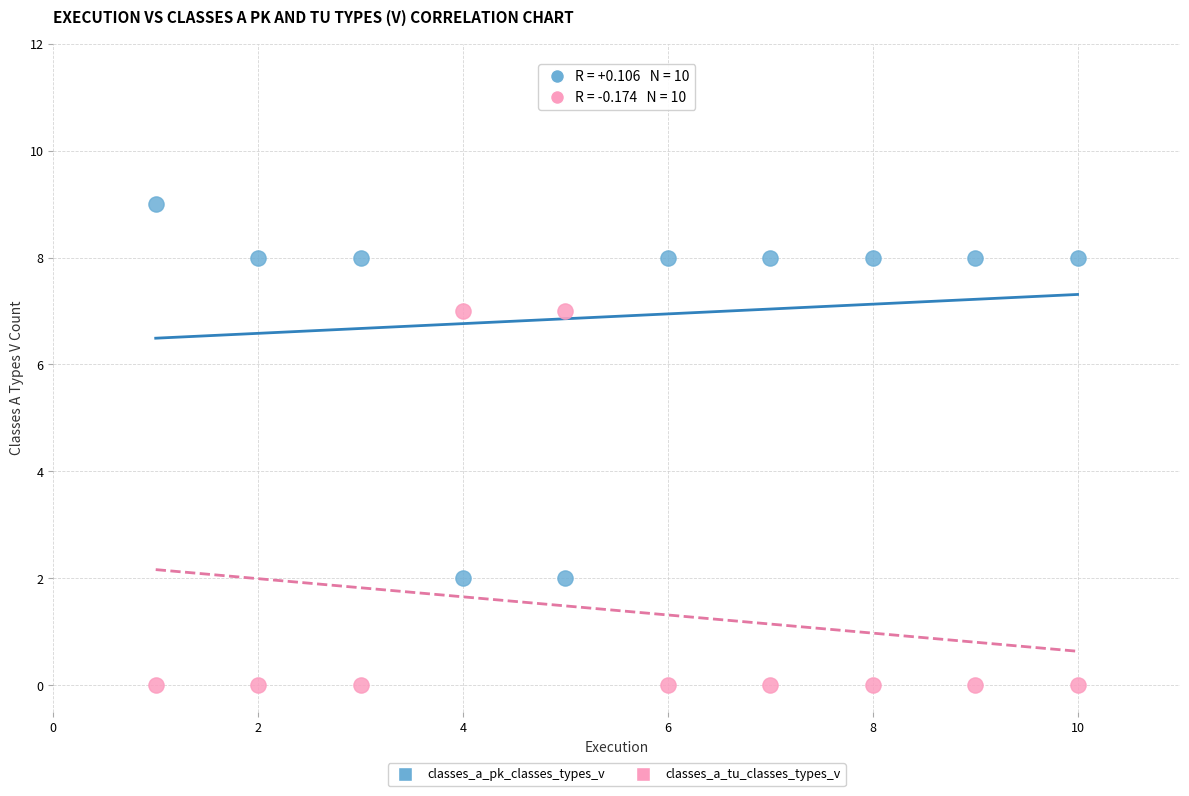

Across all data points, what is the range of X values (max minus min)?

9